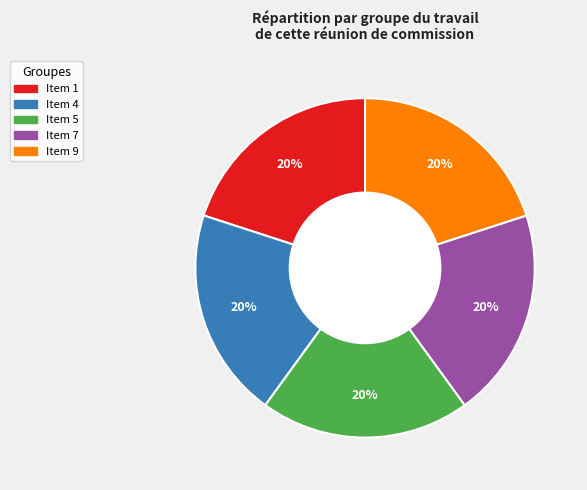

To the nearest percent, what is the average slice percentage?

20%